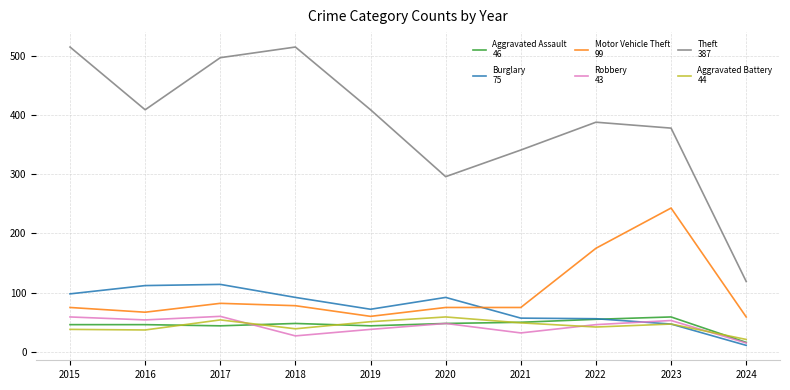

Which label corresponds to the smallest value in the chart?

2024